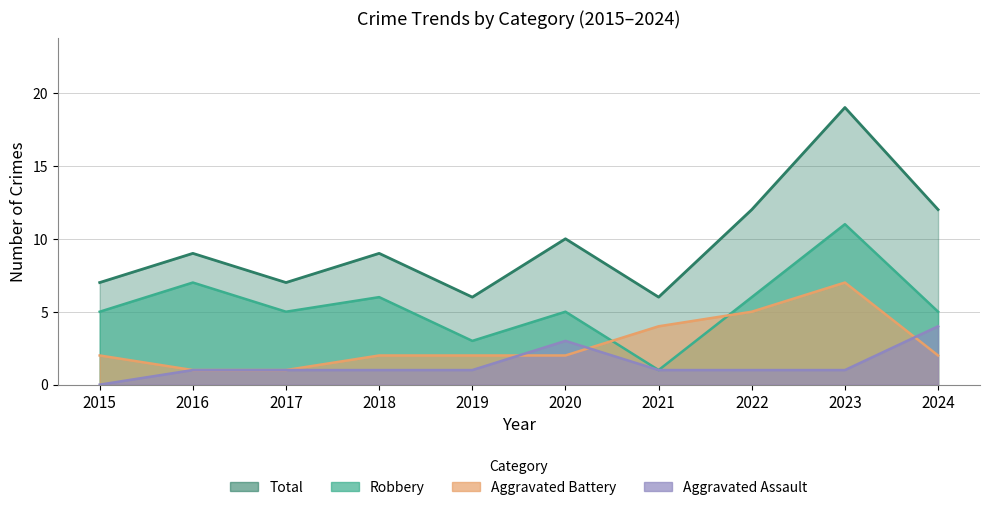

Where is Total nearest to the value 12?

2022